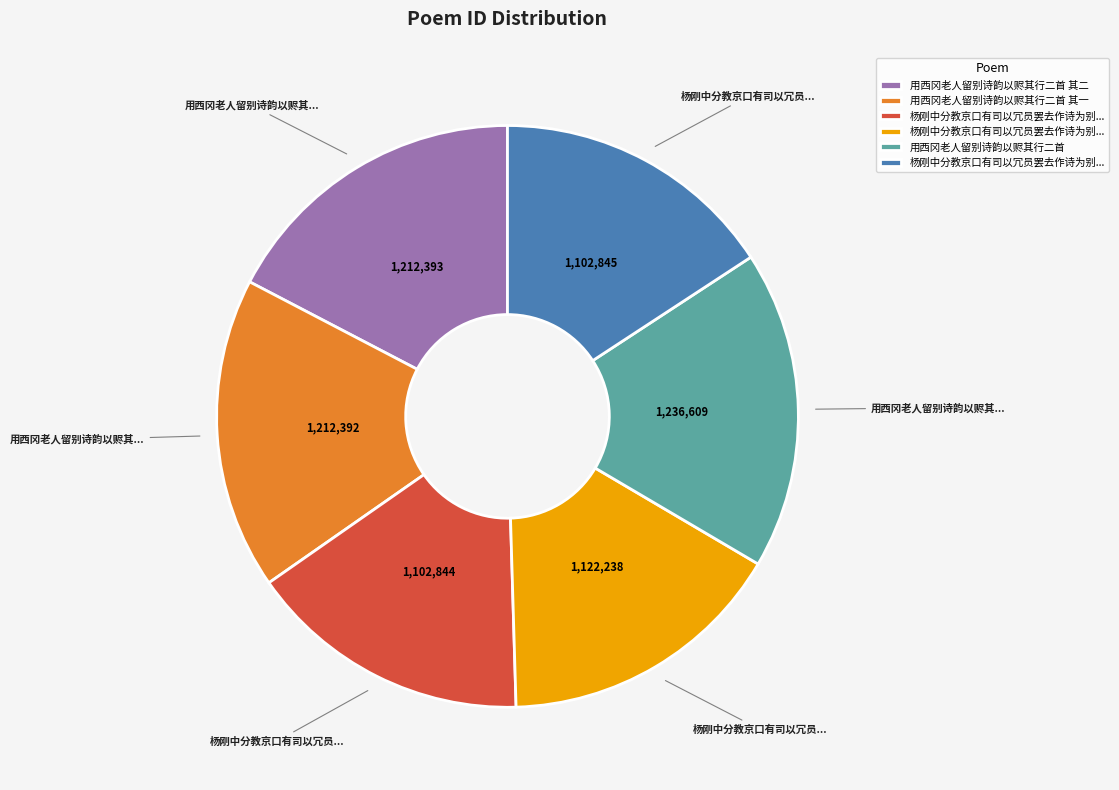

Is there a majority slice in this chart?

No